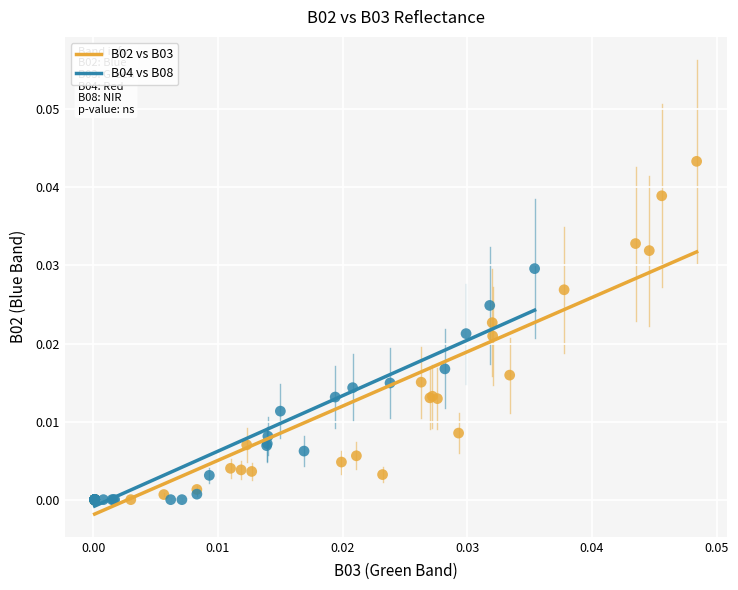

What are all the series names shown in the legend?

B02 vs B03, B04 vs B08